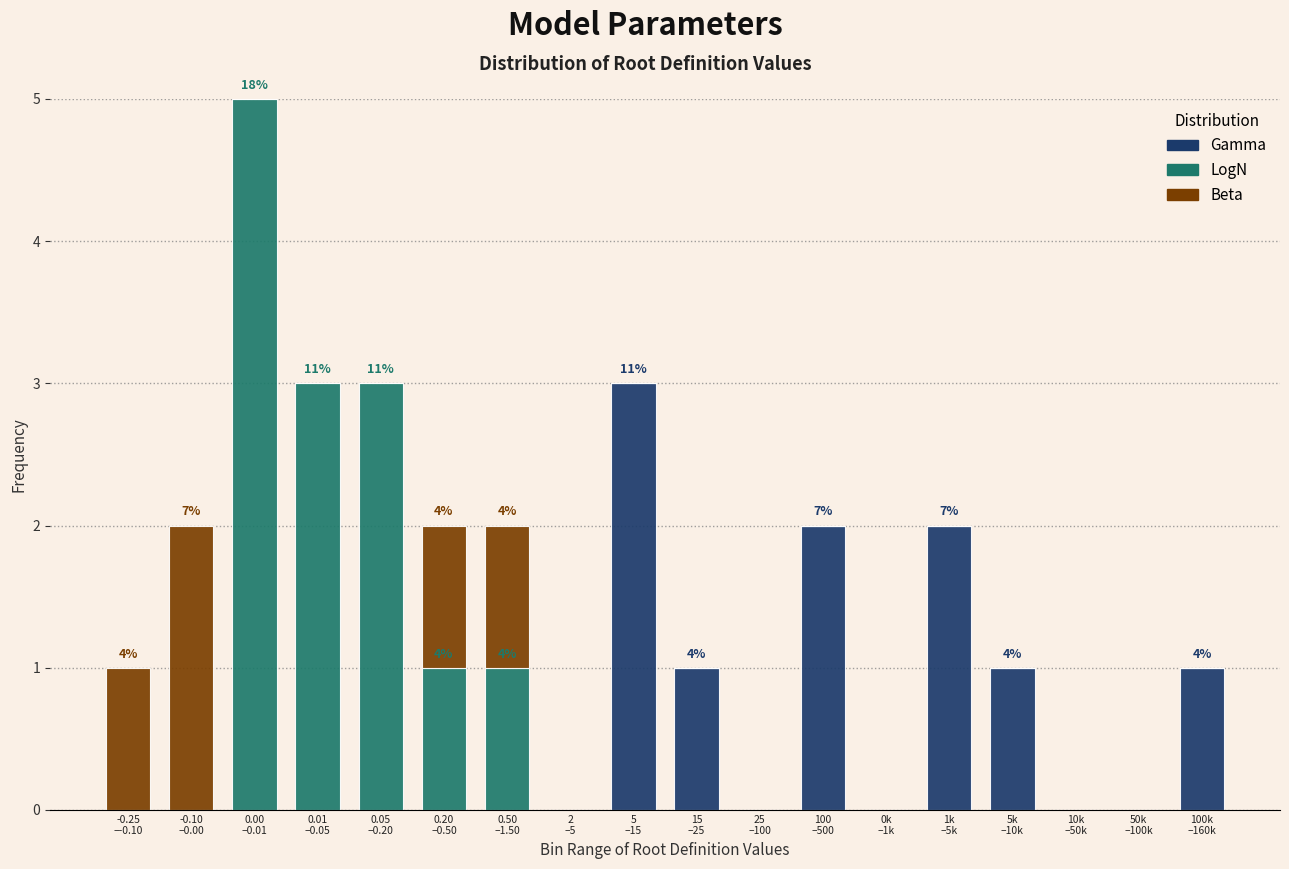

What is the maximum value for Gamma?

3